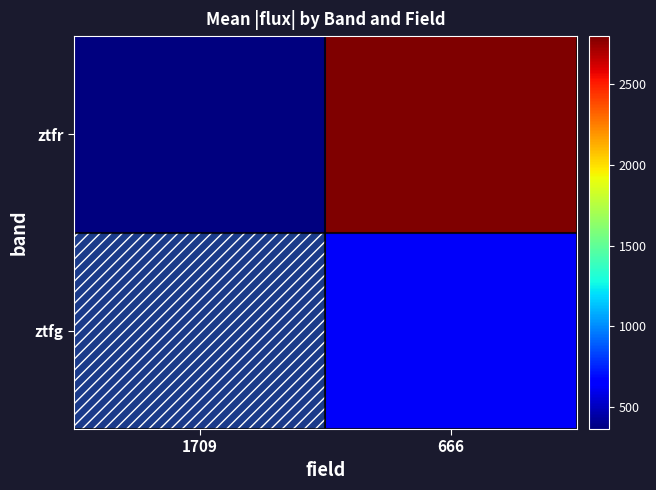

At which label does ztfg first exceed 625?

666